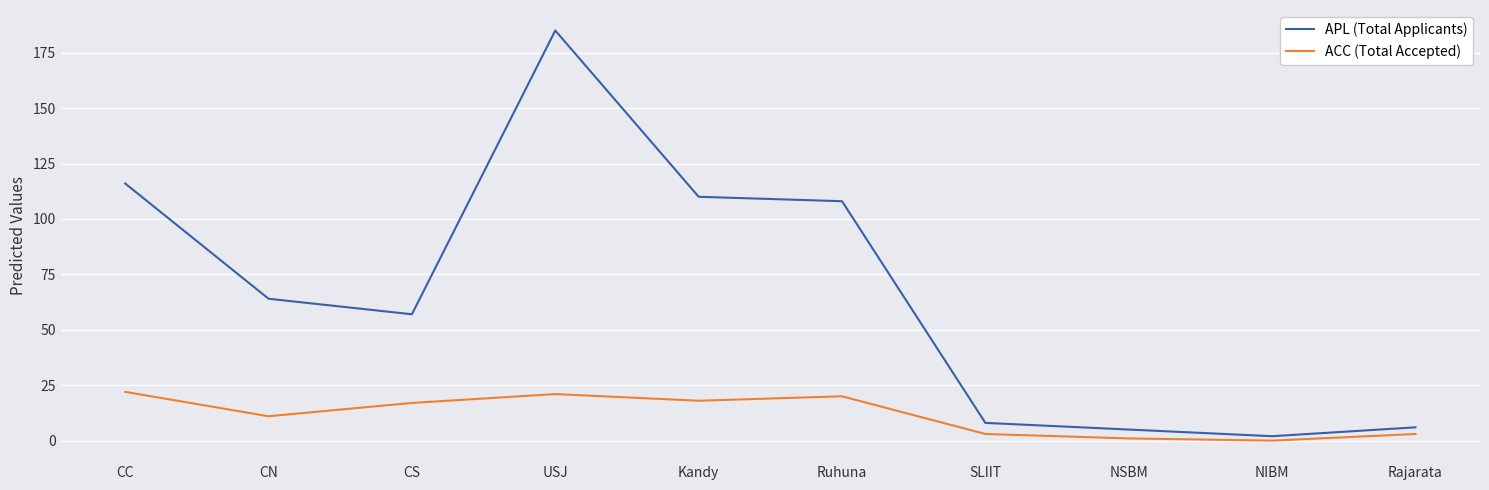

Where is ACC (Total Accepted) nearest to the value 11?

CN